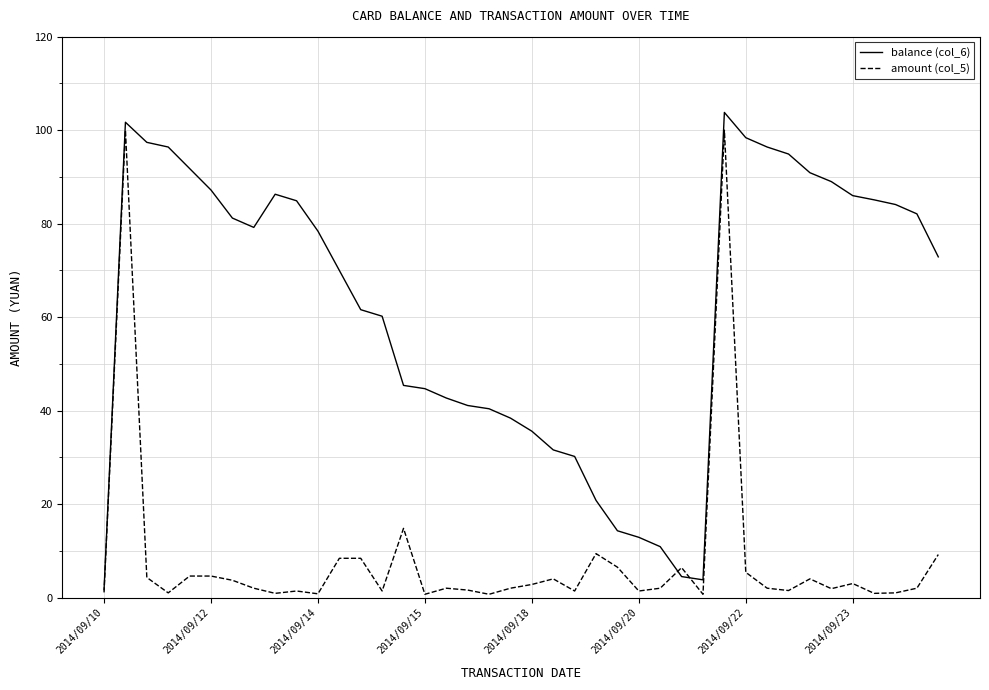

Which series has the largest total across all categories?

balance (col_6)